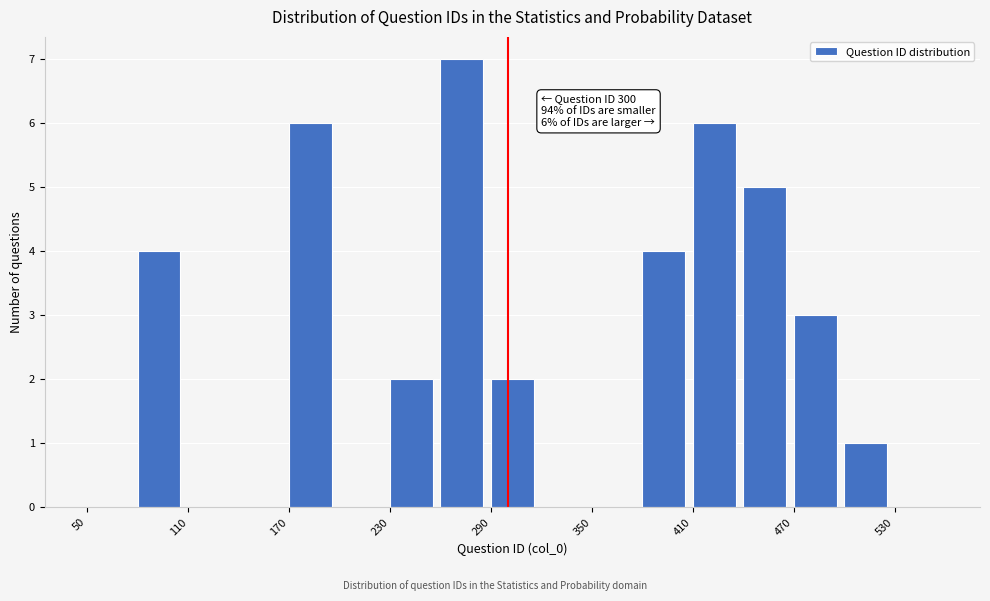

Around what value on the x-axis is the tallest bar? Give the approximate position of its centre, as read against the axis.

270